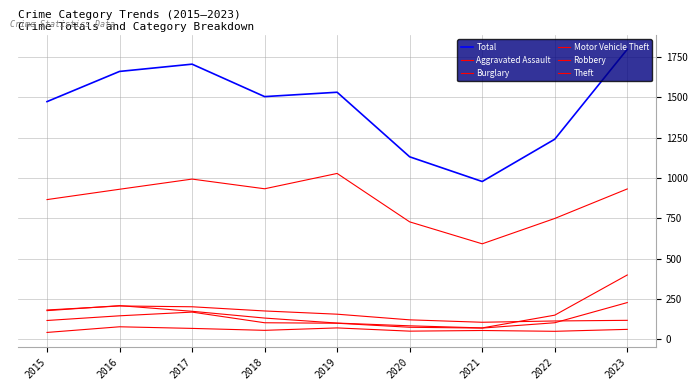

Which series has the largest range (max minus min)?

Total